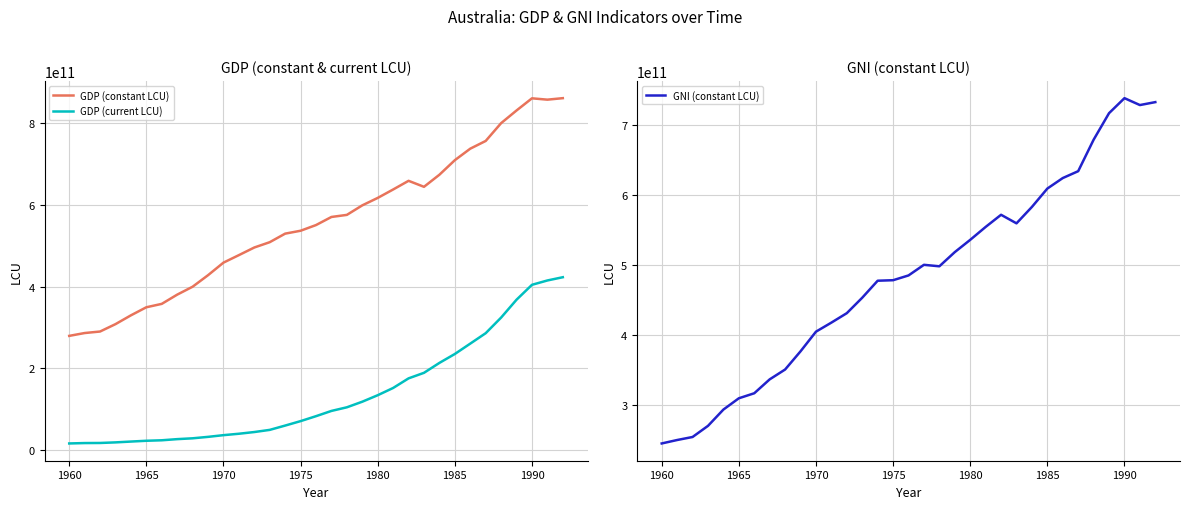

Which series has the largest range (max minus min)?

GDP (constant LCU)